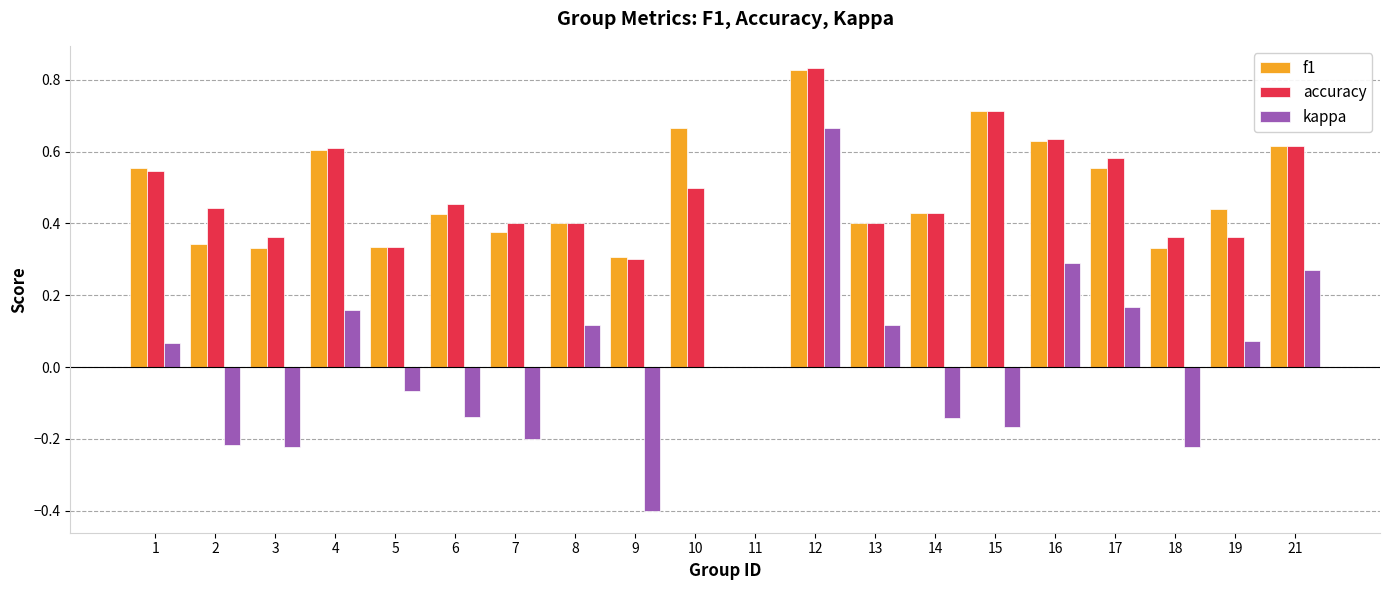

What is the sum of all accuracy values?

9.3